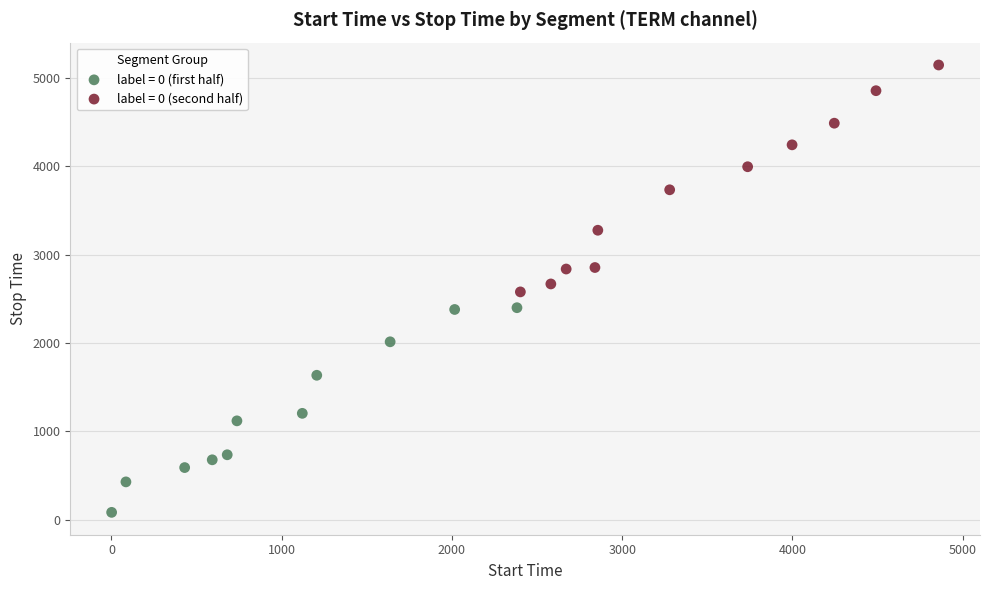

What are all the series names shown in the legend?

label = 0 (first half), label = 0 (second half)